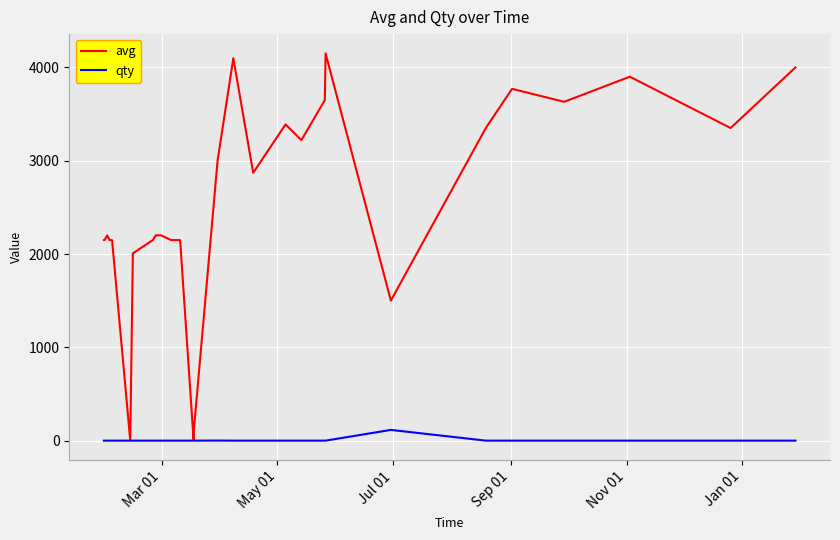

What are all the series names shown in the legend?

avg, qty